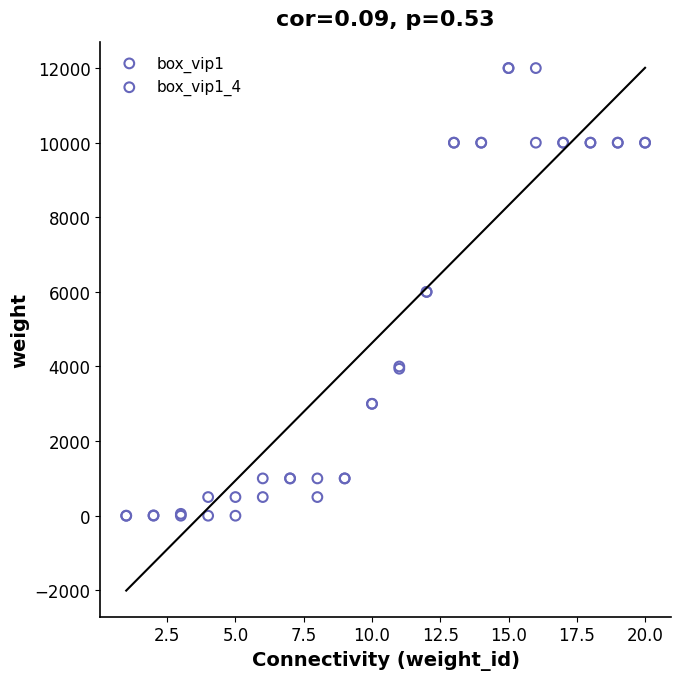

What are all the series names shown in the legend?

box_vip1, box_vip1_4